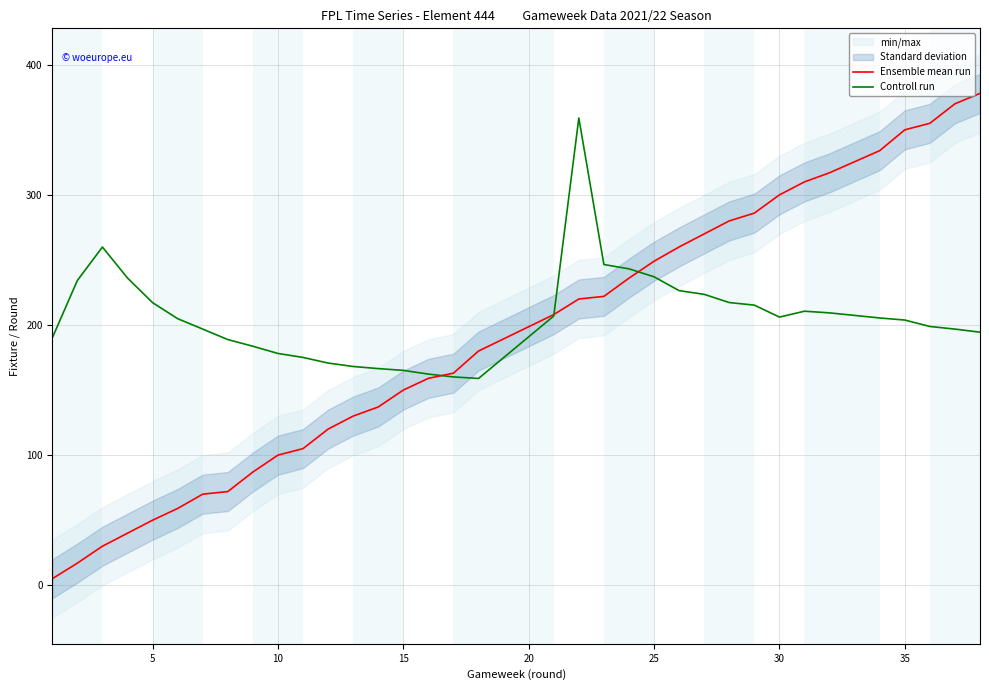

Which series ends up on top after the final intersection of Controll run and Ensemble mean run?

Ensemble mean run